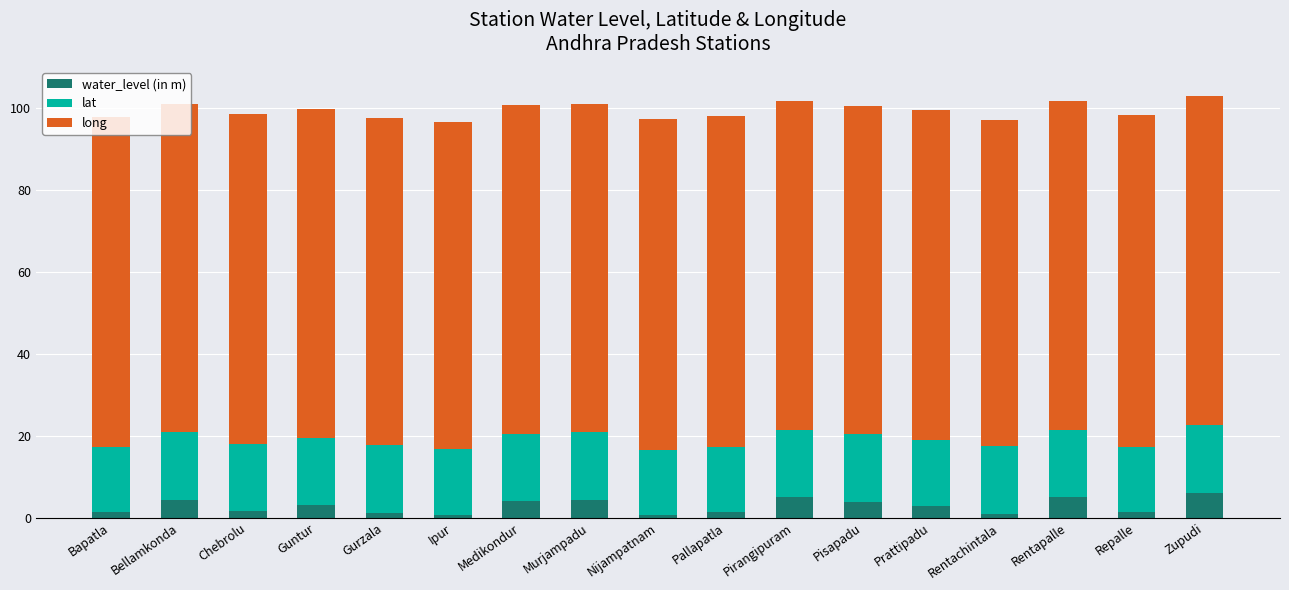

What is the highest value of the water_level (in m) series?

6.0